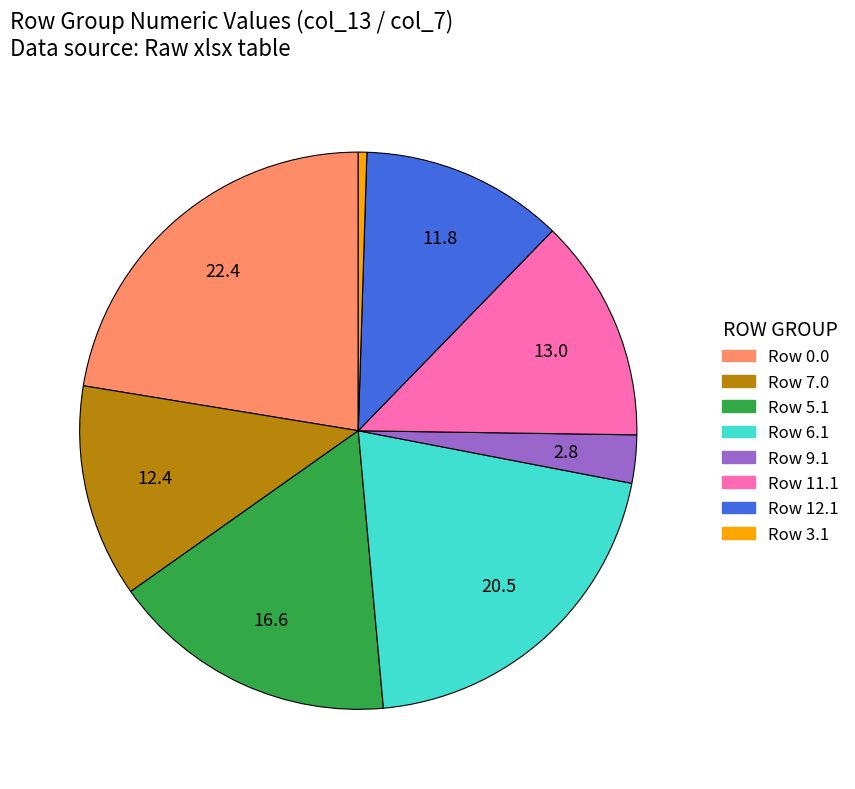

Is there any slice that represents more than half of the pie?

No